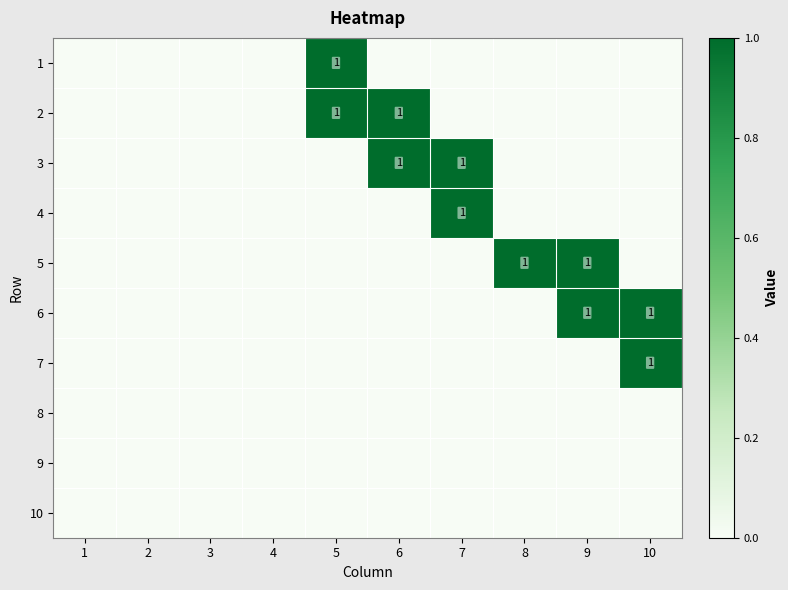

At which category is the sum across all series the highest?

5